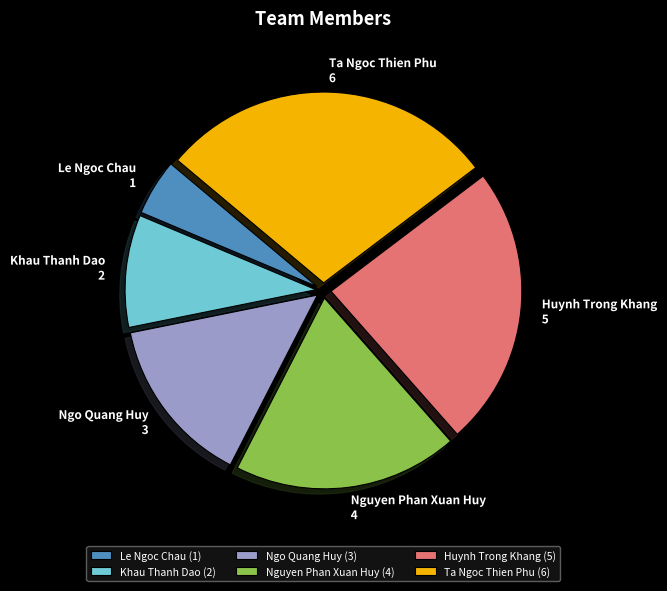

Rank the categories by value from highest to lowest.

Ta Ngoc Thien Phu, Huynh Trong Khang, Nguyen Phan Xuan Huy, Ngo Quang Huy, Khau Thanh Dao, Le Ngoc Chau